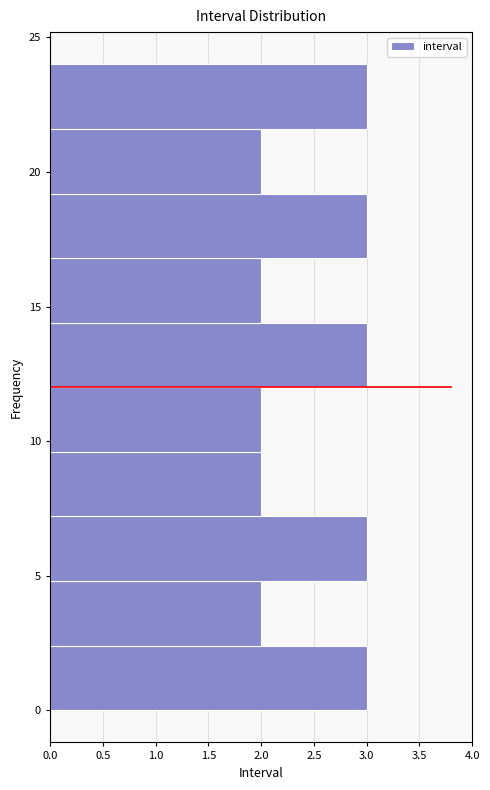

Reading bottom to top, list every bar in this chart as the range it spans on the y-axis followed by its length. Neither the bar edges nor the lengths are printed on the chart, so give them approximately, as read against the axes.

0.0 to 2.4: 3
2.4 to 4.8: 2
4.8 to 7.2: 3
7.2 to 9.6: 2
9.6 to 12.0: 2
12.0 to 14.4: 3
14.4 to 16.8: 2
16.8 to 19.2: 3
19.2 to 21.6: 2
21.6 to 24.0: 3